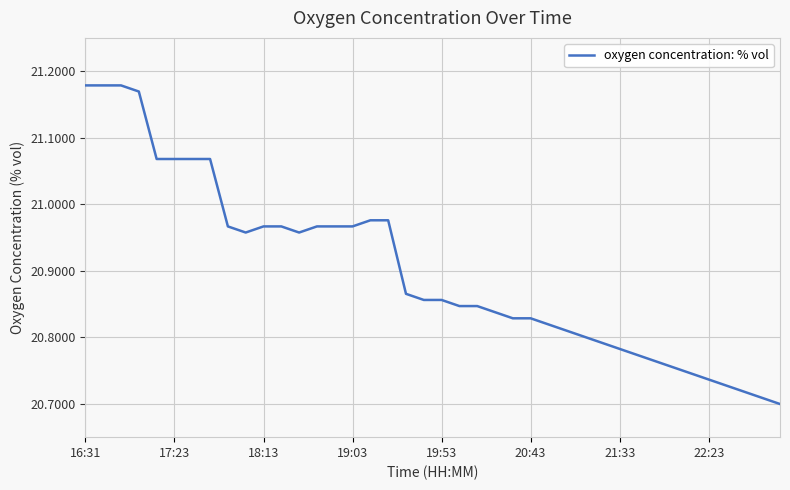

True or false: the data shows 6.1 at 22:23.

False